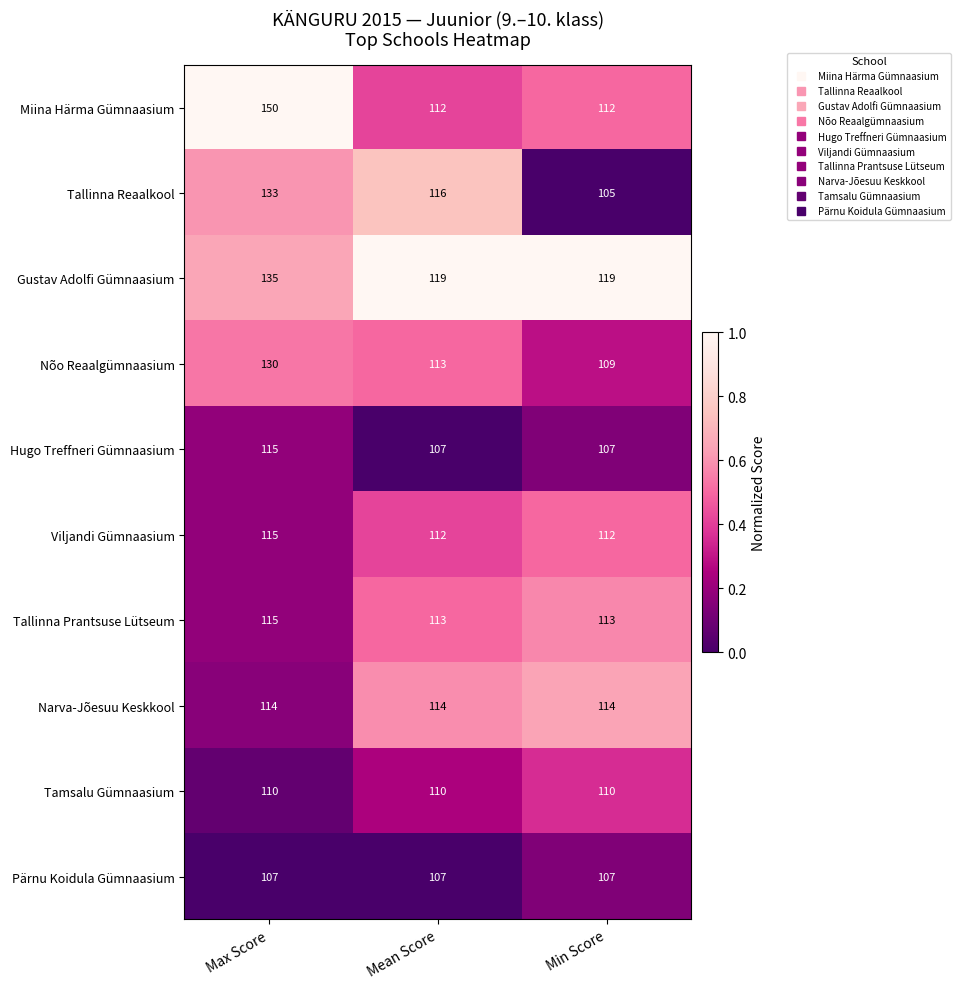

Which series has the largest total across all categories?

Miina Härma Gümnaasium